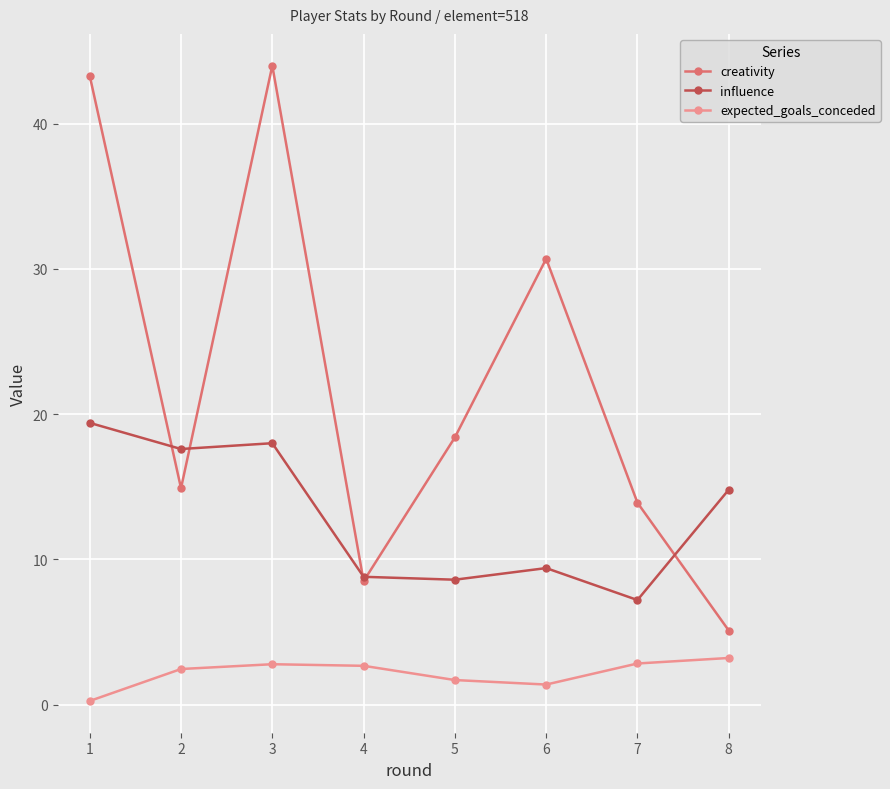

At which label is creativity closest to 24?

5